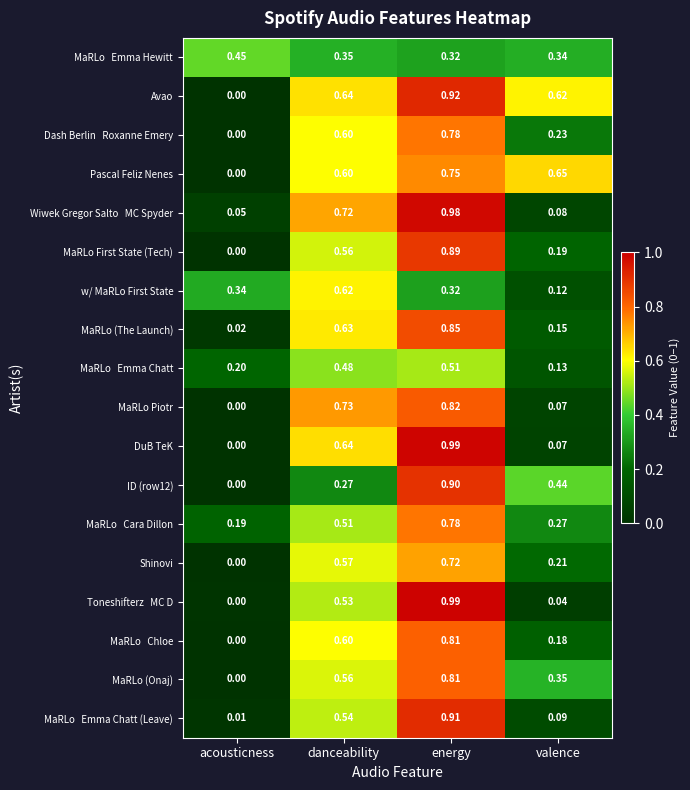

At how many categories does at least one series exceed 0?

4